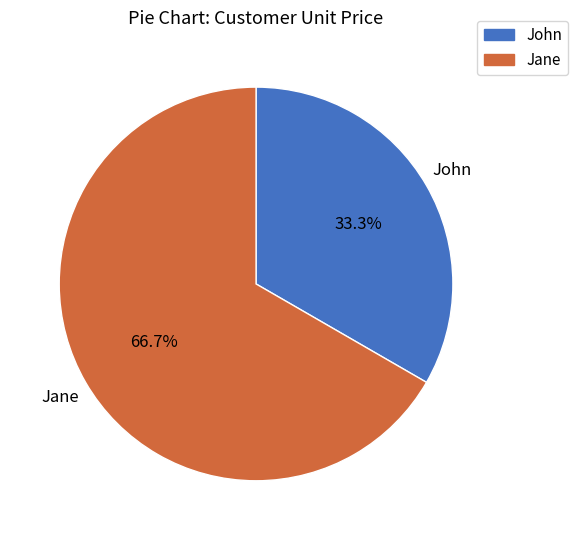

What percentage is the Jane slice, to the nearest percent?

67%